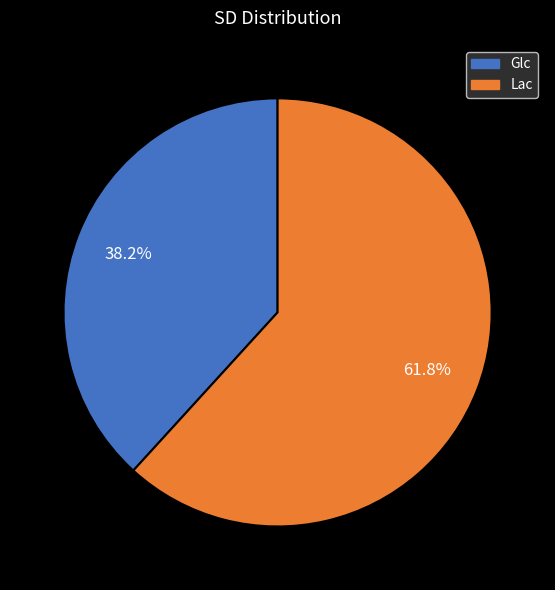

Which slice is the largest?

Lac